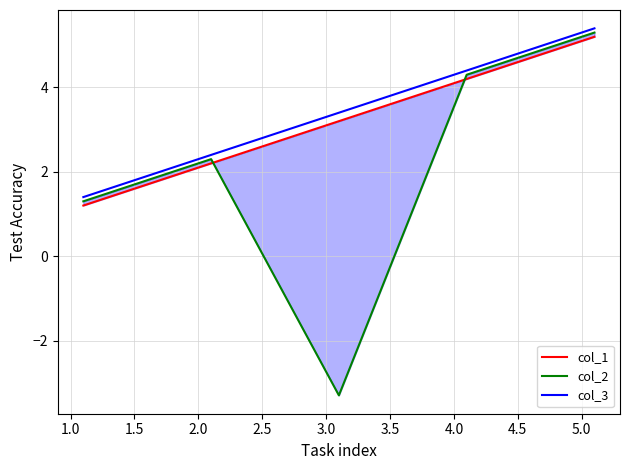

True or false: col_2 and col_3 cross at least once.

False